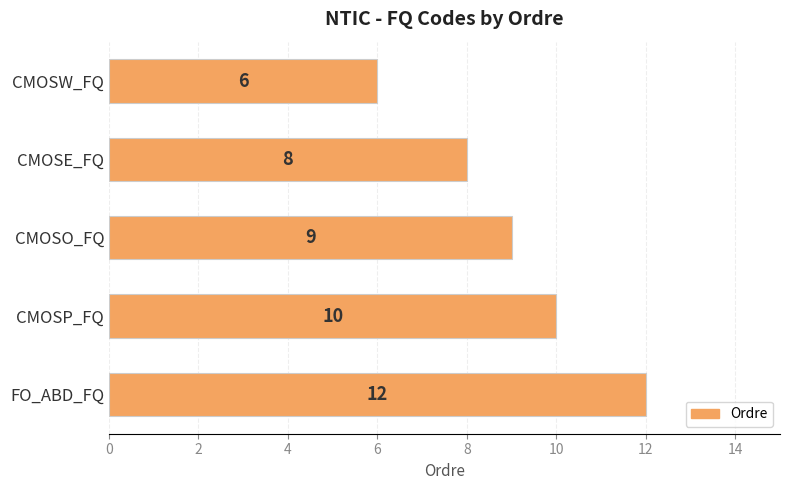

What is the difference between the maximum and minimum values?

6